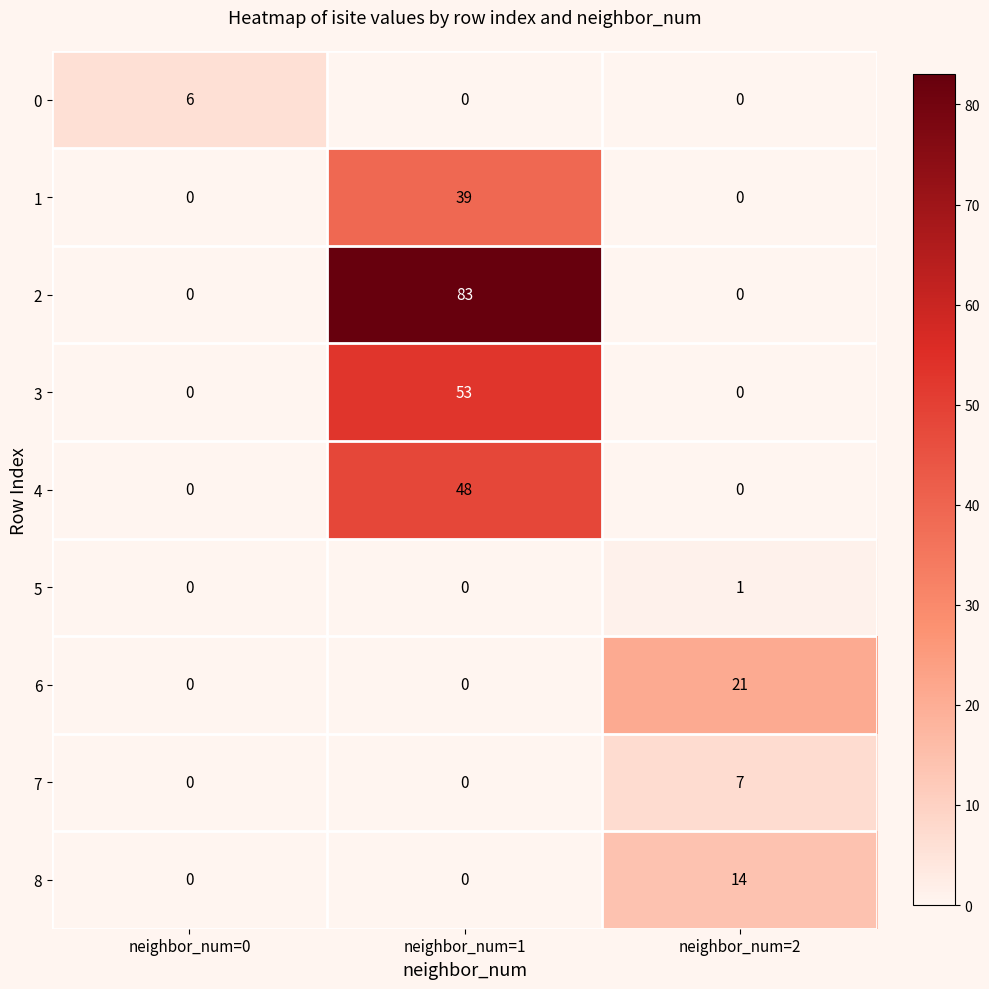

The 7 series shows 5 at neighbor_num=2. True or false?

False